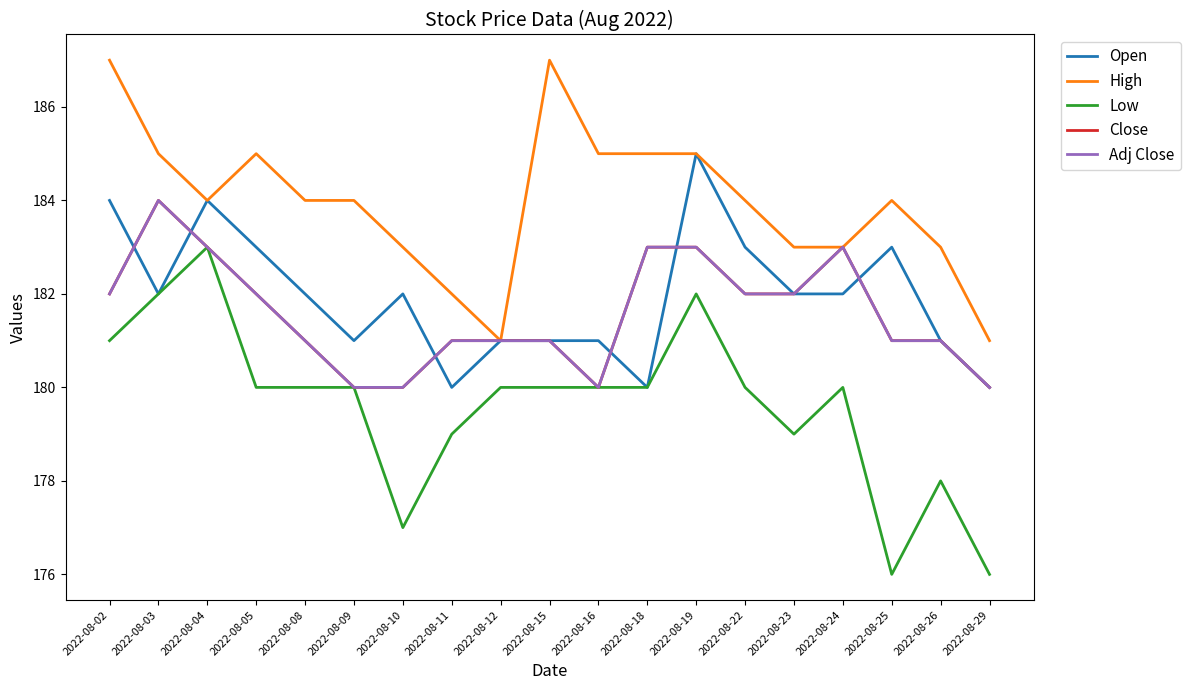

True or false: Close and Open intersect in this chart.

True